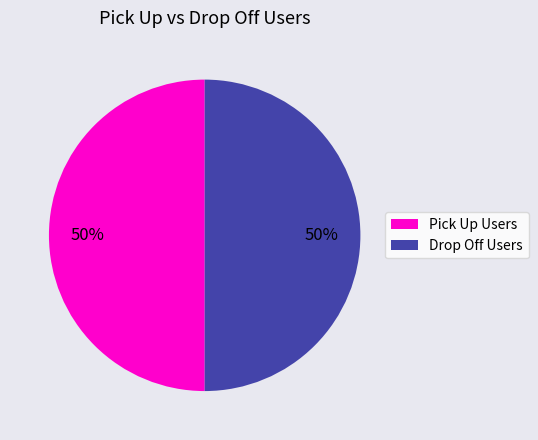

To the nearest percent, what is the combined percentage of Pick Up Users and Drop Off Users?

100%